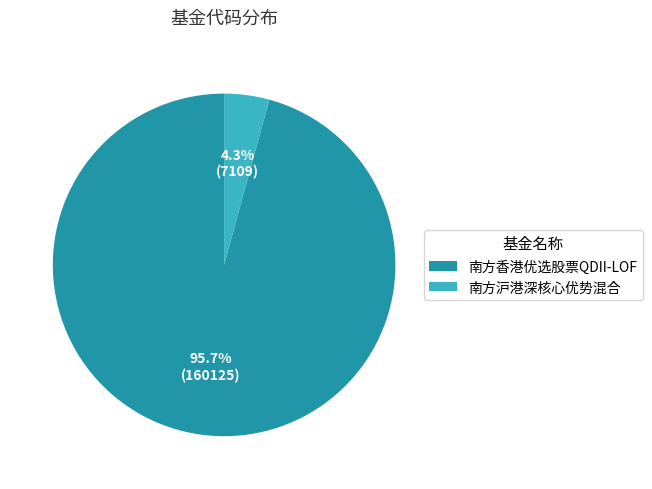

Is it true that 南方沪港深核心优势混合 is 13% of the pie?

False